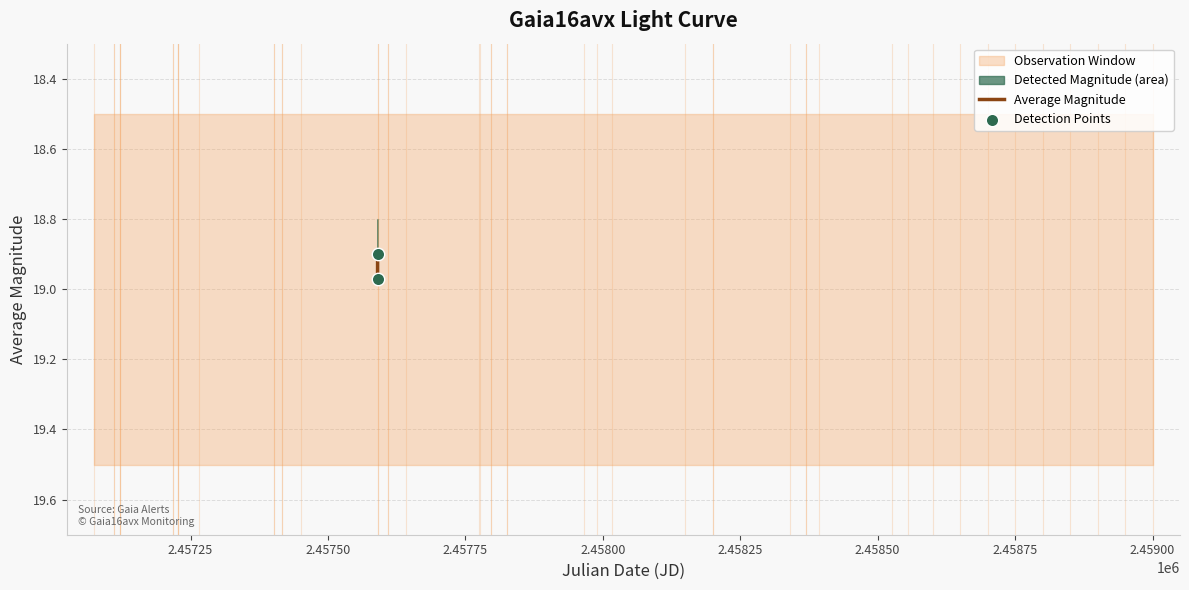

What Y value in the scatter plot is closest to 18?

18.9